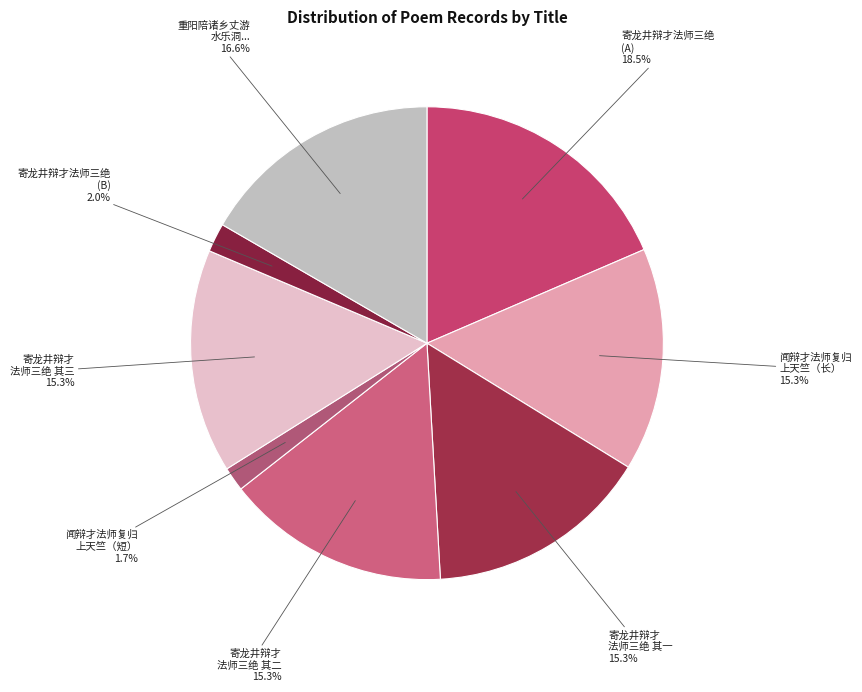

Approximately how many times larger is the value at 寄龙井辩才 法师三绝 其三 compared to 寄龙井辩才法师三绝 (A)?

0.8